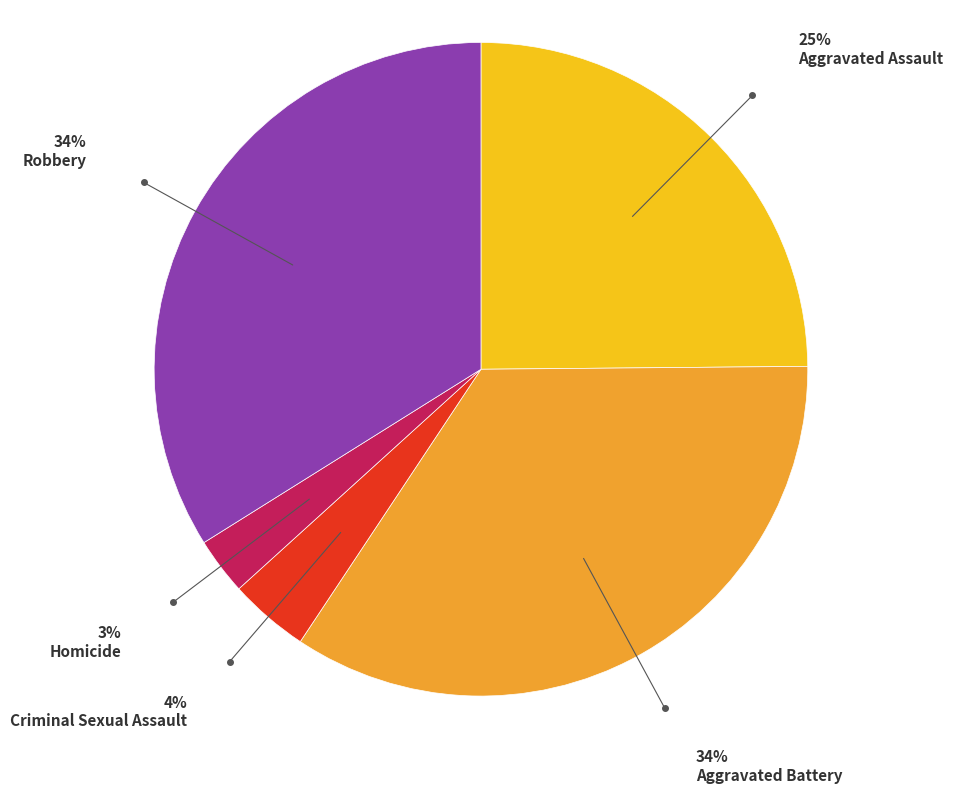

Count the number of slices in the pie.

5